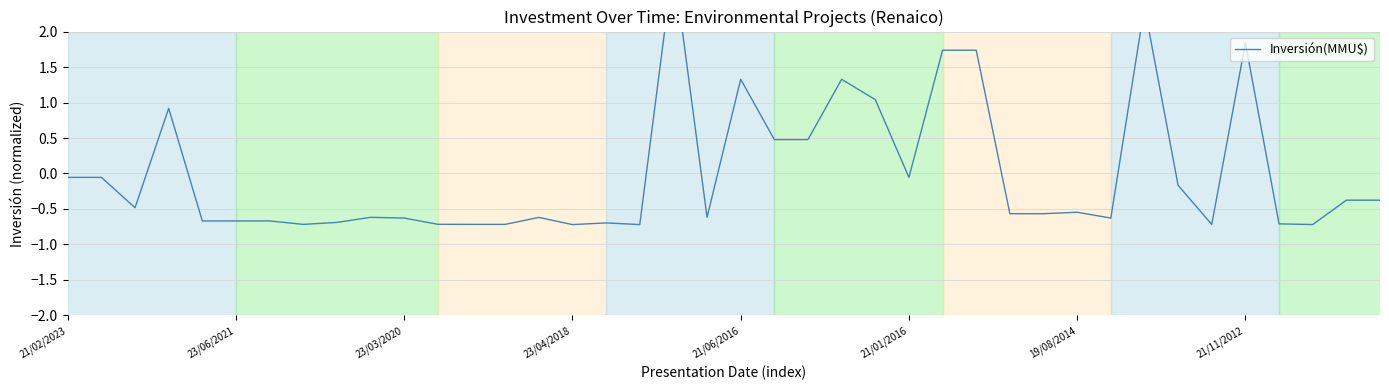

What is the difference between the maximum and minimum values?

3.7